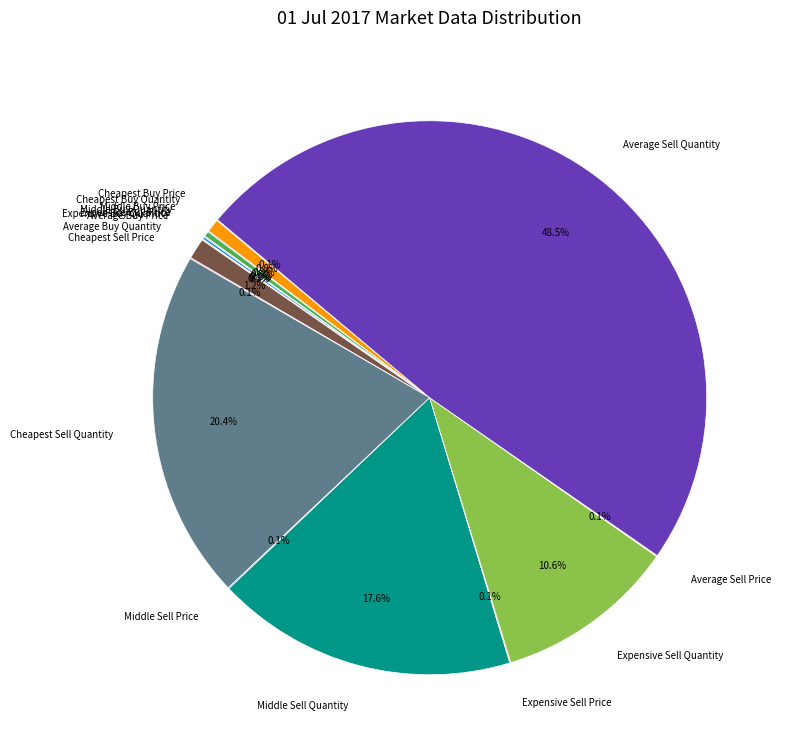

Between Middle Sell Quantity and Expensive Sell Quantity, which is larger?

Middle Sell Quantity